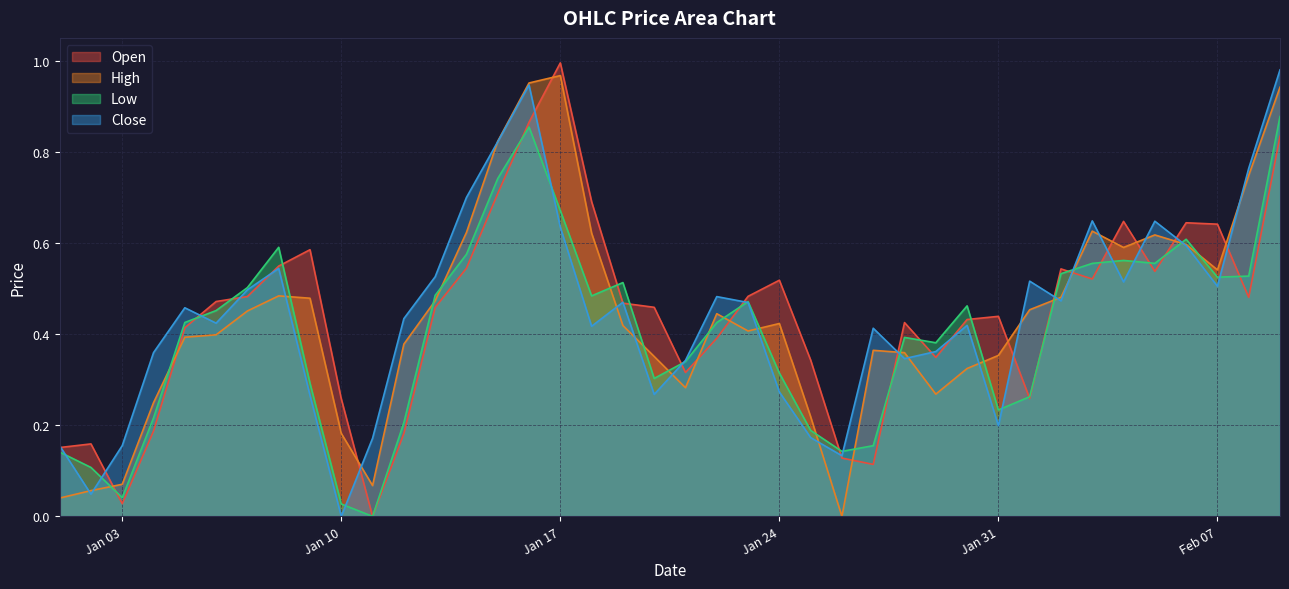

What is the difference between the Open values at 2023-01-04 and 2023-01-23?

0.3